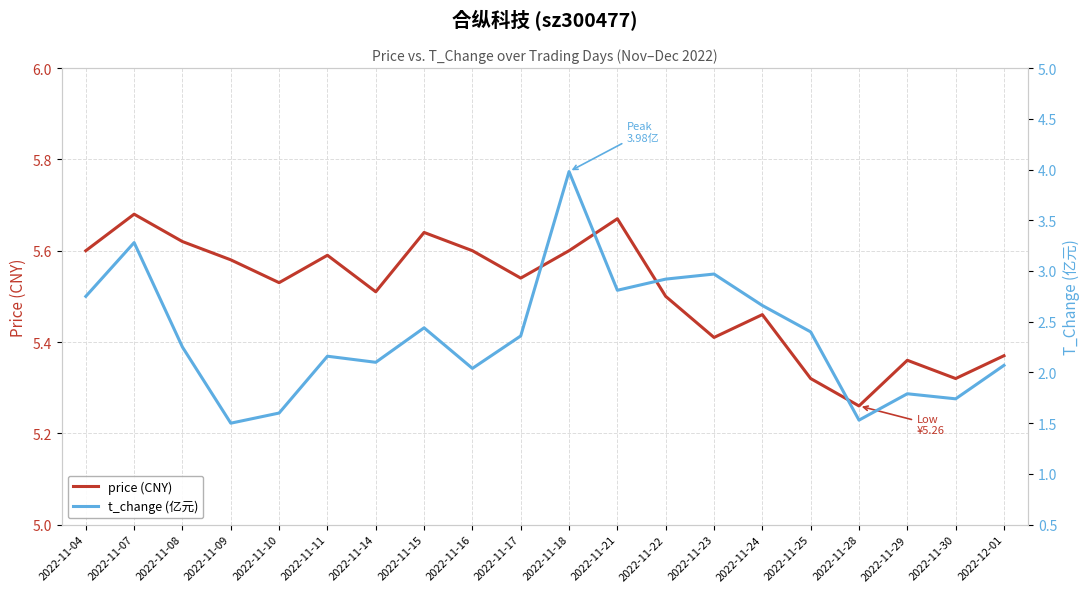

What is the difference between the maximum and minimum values in the t_change (亿元) series?

2.5